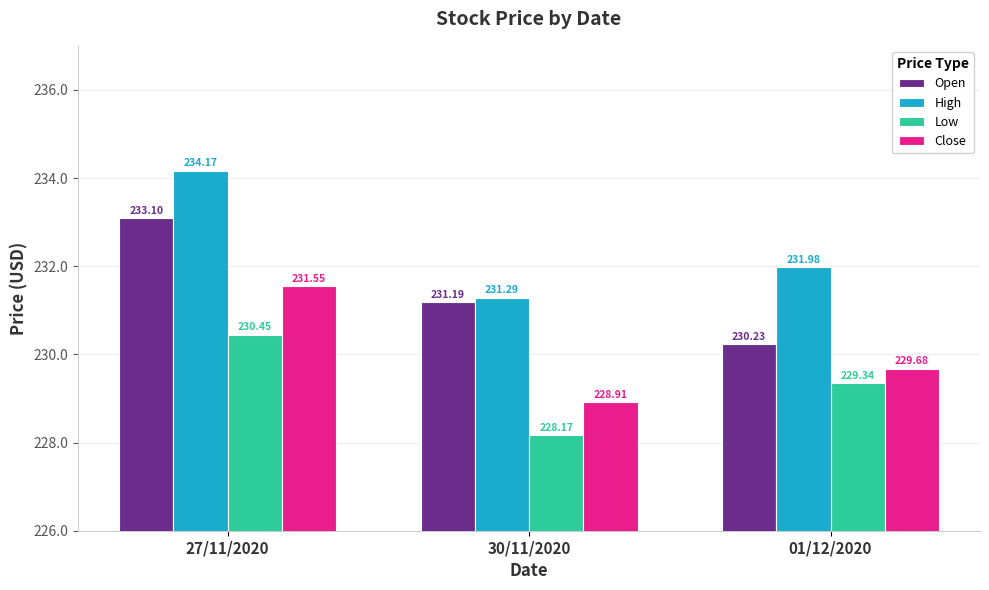

What is the difference between the High values at 27/11/2020 and 30/11/2020?

2.9